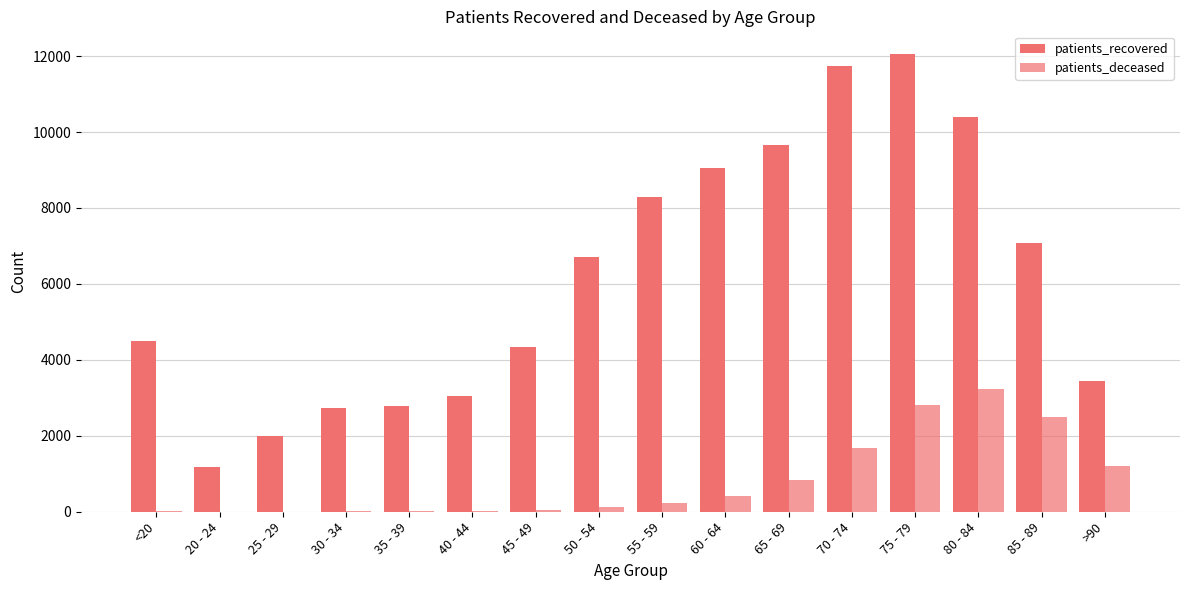

What is the difference between the maximum and second lowest values in the patients_deceased series?

3233